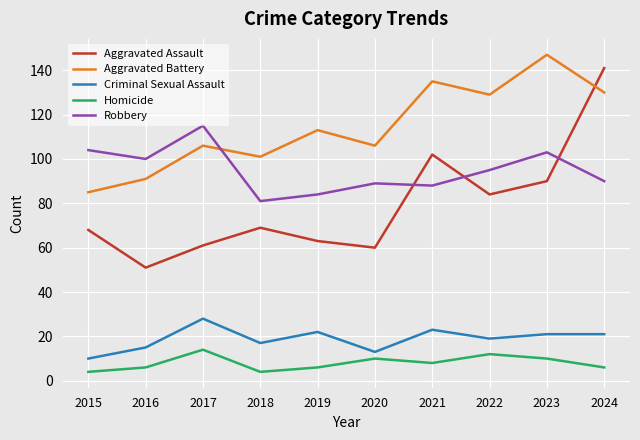

Reading left to right, what are all the values shown in this chart?

Aggravated Assault: 68	51	61	69	63	60	102	84	90	141
Aggravated Battery: 85	91	106	101	113	106	135	129	147	130
Criminal Sexual Assault: 10	15	28	17	22	13	23	19	21	21
Homicide: 4	6	14	4	6	10	8	12	10	6
Robbery: 104	100	115	81	84	89	88	95	103	90